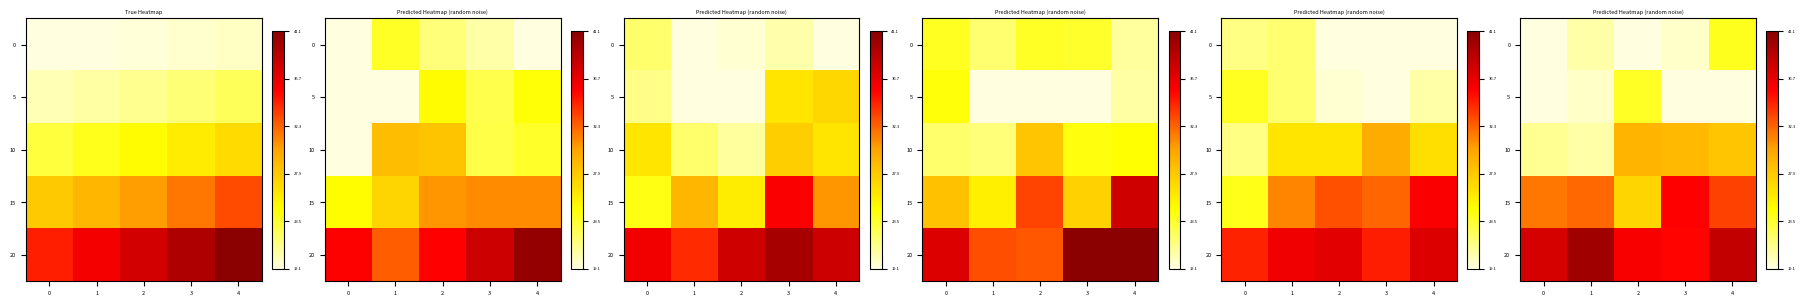

At how many categories does at least one series exceed 27?

5